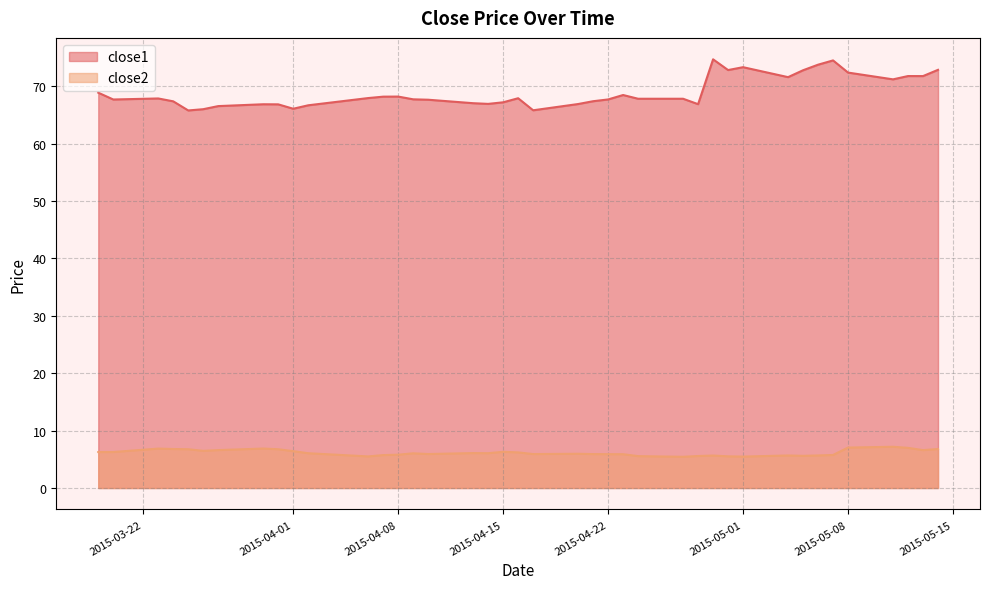

At how many categories does at least one series exceed 12?

40